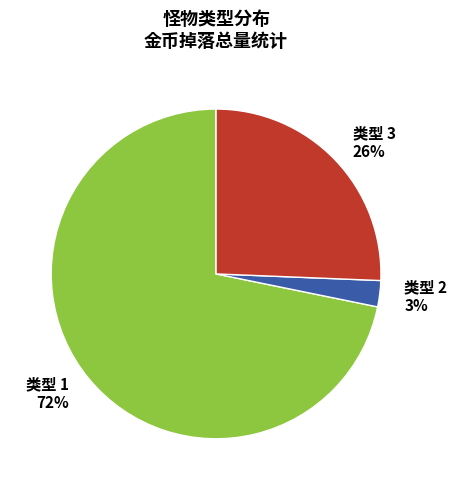

Do 类型 3 and 类型 1 together represent more than half of the pie?

Yes